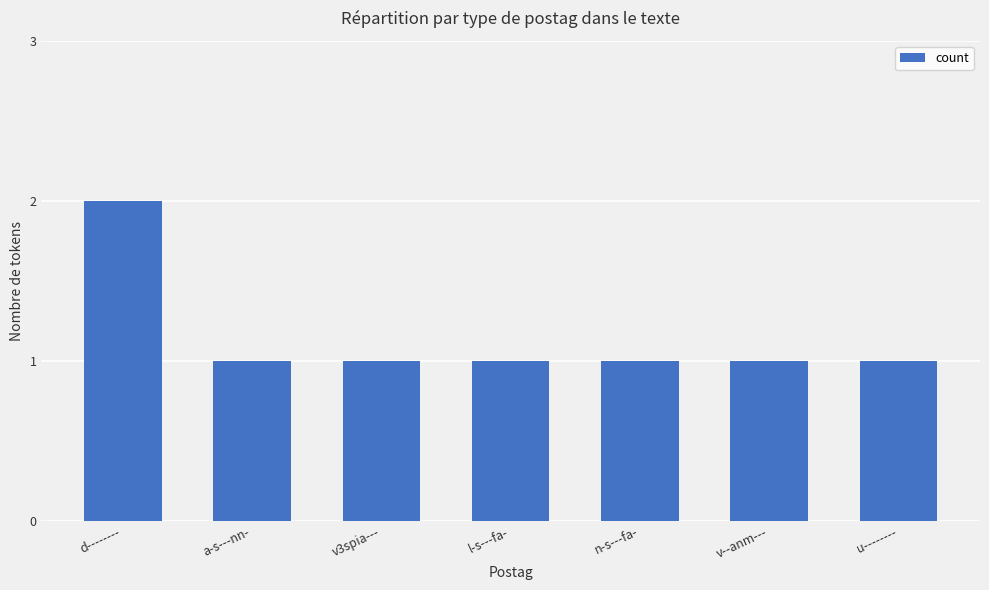

Reading left to right, what are all the values shown in this chart?

d--------=2	a-s---nn-=1	v3spia---=1	l-s---fa-=1	n-s---fa-=1	v--anm---=1	u--------=1